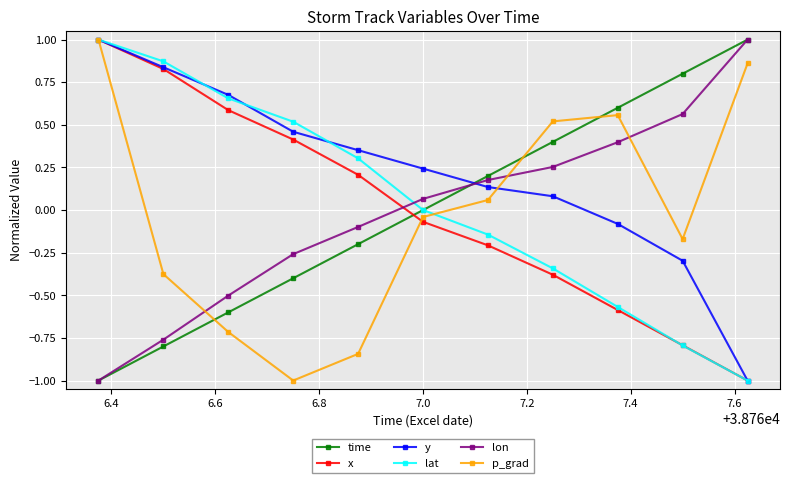

True or false: lat and p_grad intersect in this chart.

True